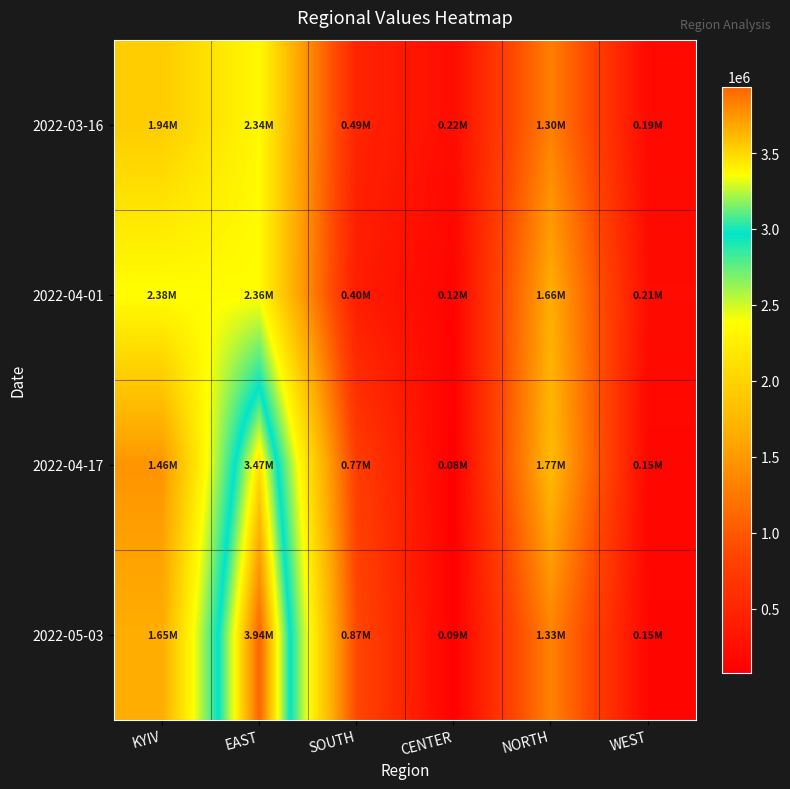

What is the spread (max minus min) of values at KYIV?

920331